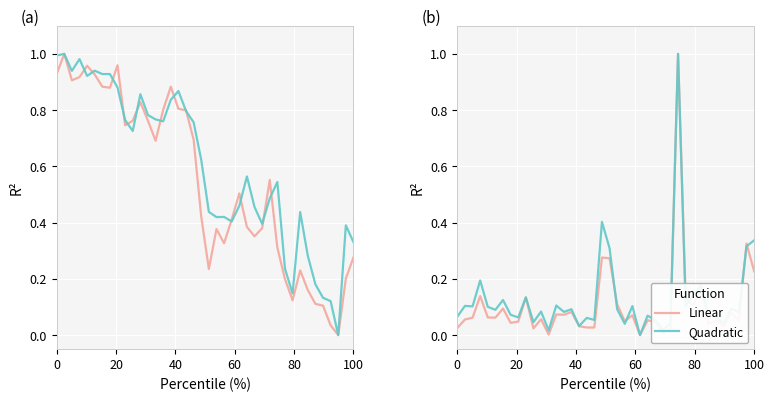

Reading right to left, extract all data points from this chart.

Linear: 0.2	0.3	0.1	0.1	0.0	0.1	0.0	0.2	0.1	0.1	1.0	0.0	0.0	0.0	0.1	0.0	0.1	0.0	0.1	0.3	0.3	0.0	0.0	0.0	0.1	0.1	0.1	0.0	0.1	0.0	0.1	0.0	0.0	0.1	0.1	0.1	0.1	0.1	0.1	0.0
Quadratic: 0.3	0.3	0.1	0.1	0.0	0.1	0.1	0.2	0.1	0.1	1.0	0.0	0.0	0.1	0.1	0.0	0.1	0.0	0.1	0.3	0.4	0.1	0.1	0.0	0.1	0.1	0.1	0.0	0.1	0.0	0.1	0.1	0.1	0.1	0.1	0.1	0.2	0.1	0.1	0.1